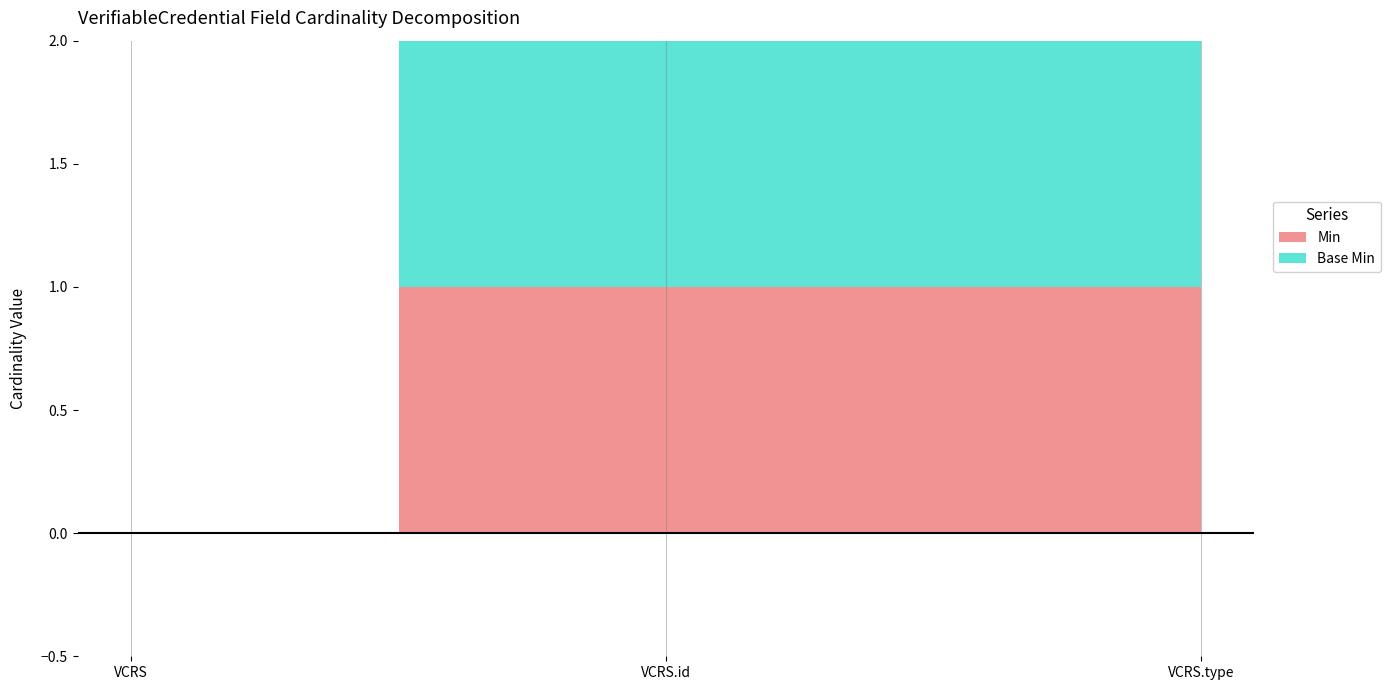

At how many categories does at least one series exceed 0?

2